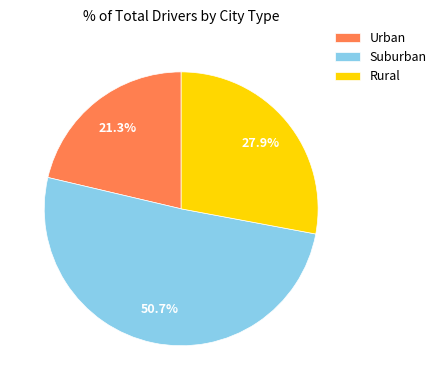

Is the sum of Rural and Urban greater than half?

No